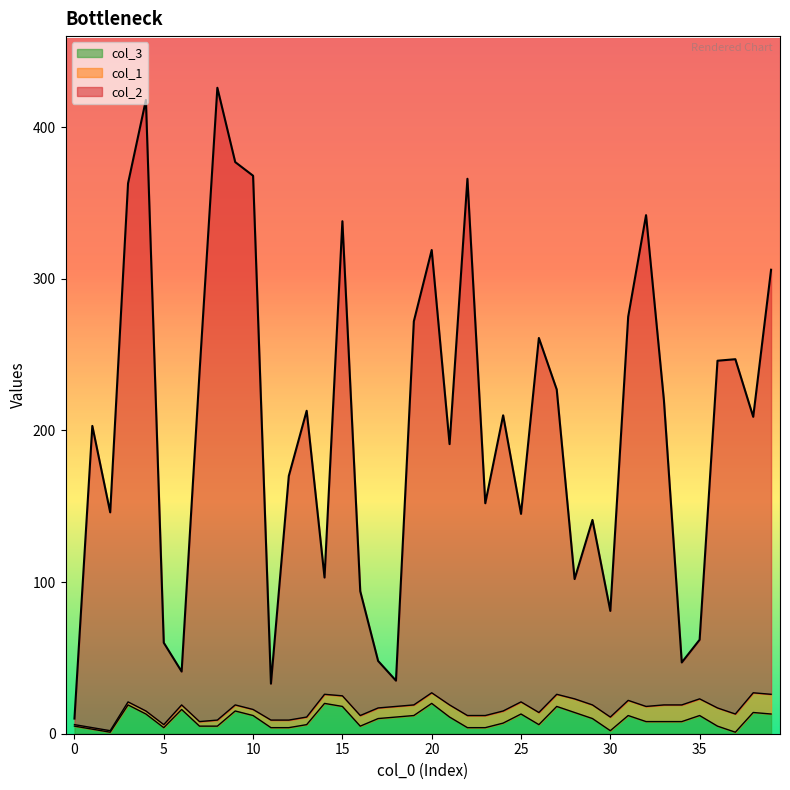

How many lines are shown in the chart?

3